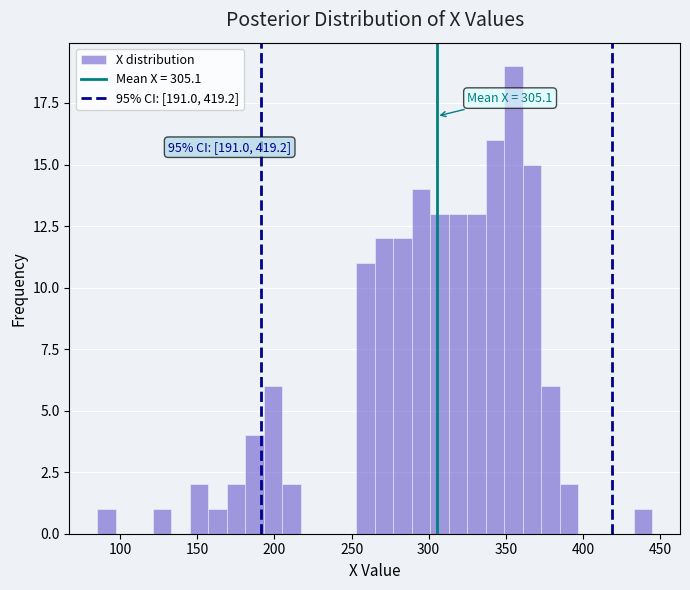

Around what value on the x-axis is the tallest bar? Give the approximate position of its centre, as read against the axis.

355